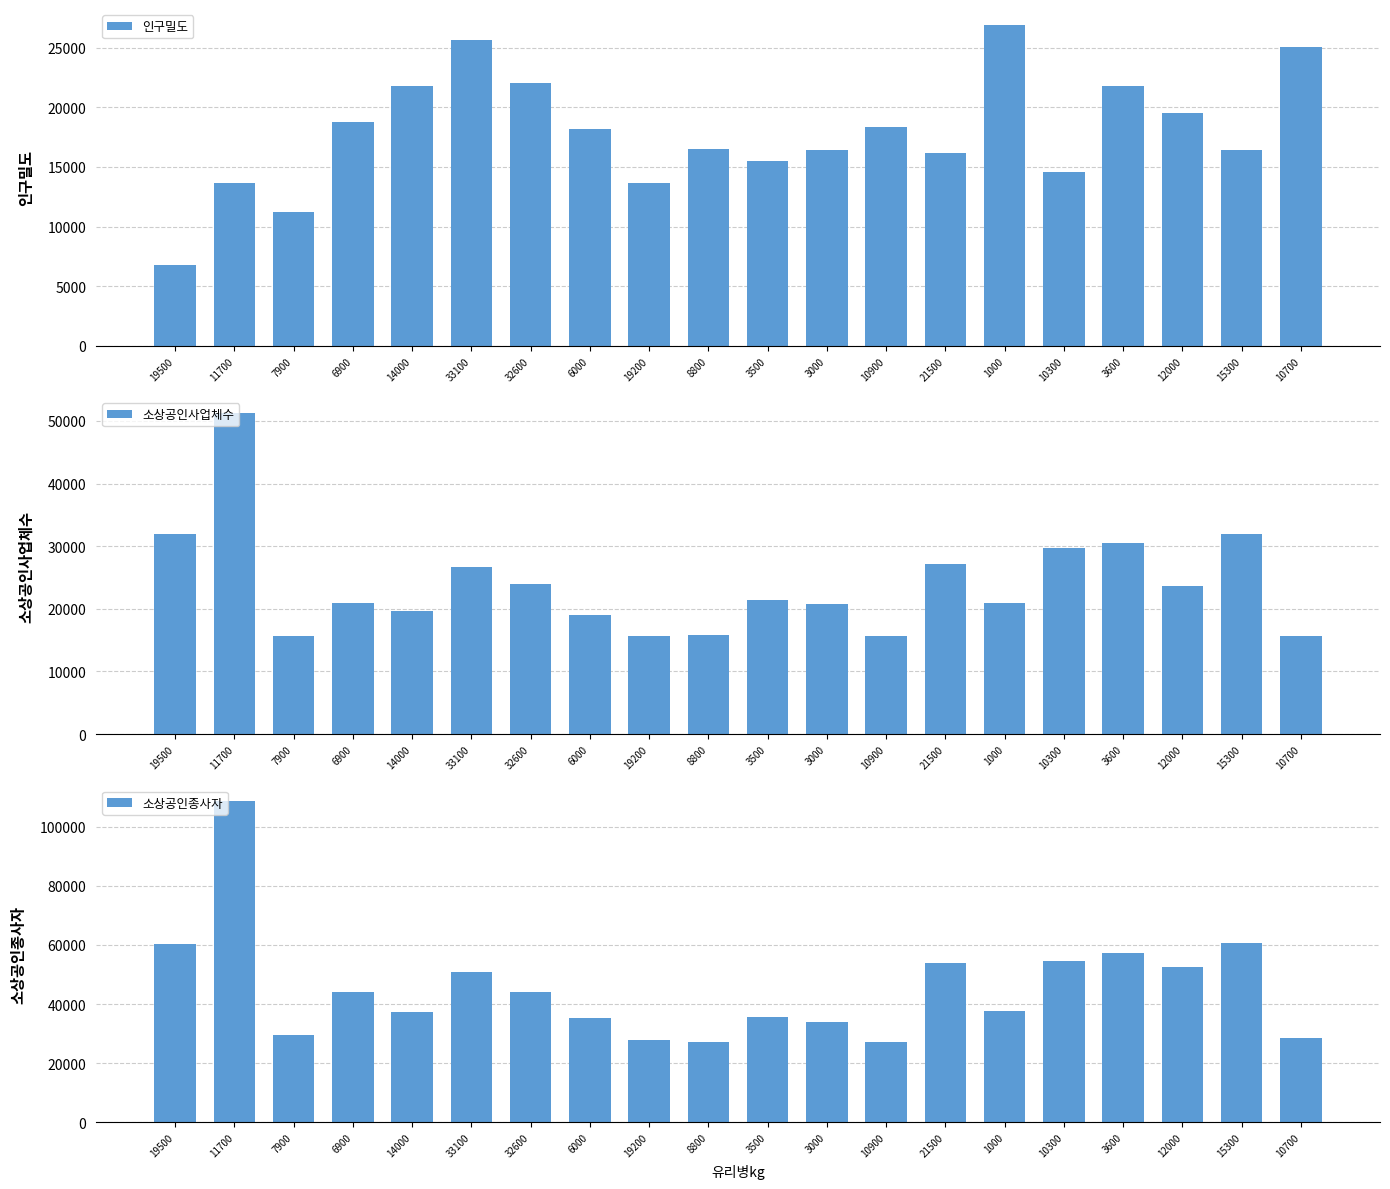

The 인구밀도 series shows 16441 at 15300. True or false?

True